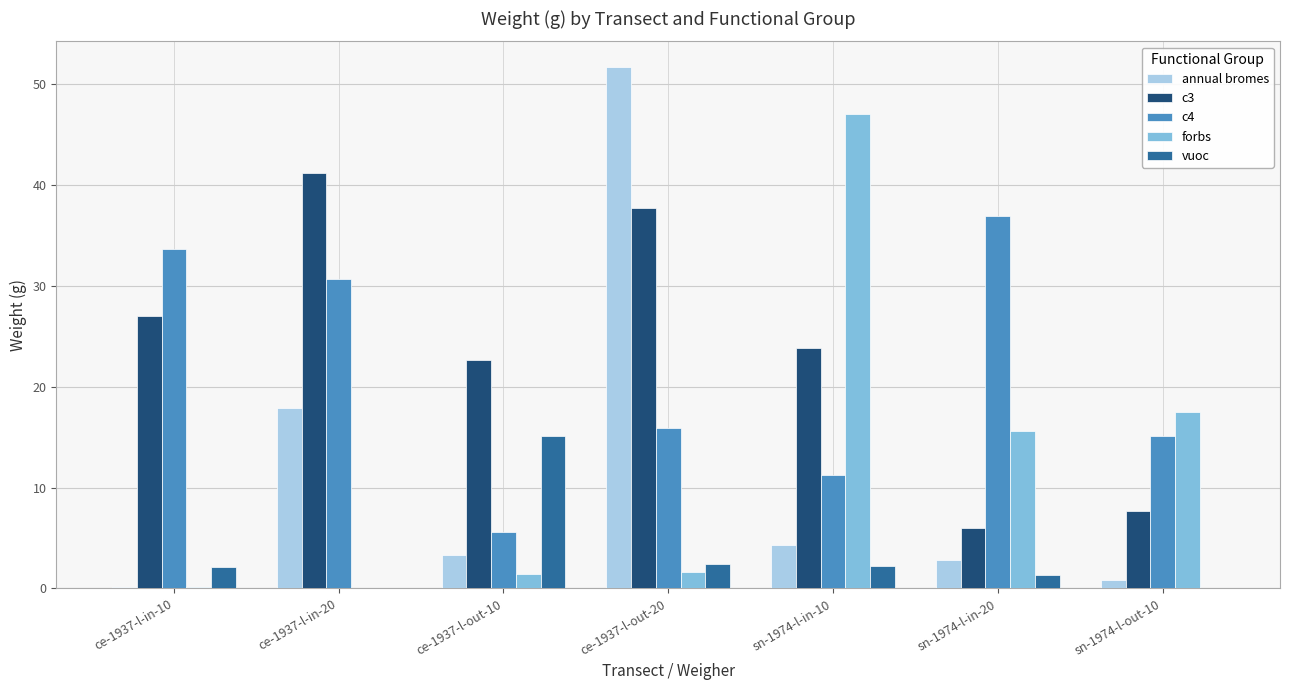

What is the sum of the forbs values at ce-1937-l-in-20 and sn-1974-l-in-20?

15.6